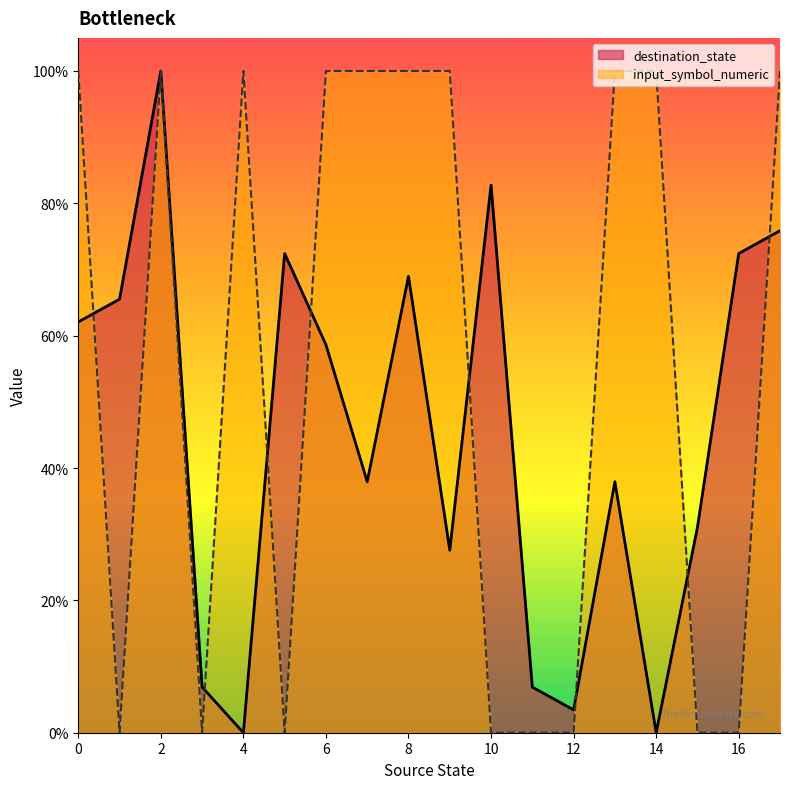

Count the number of data series in this chart.

2